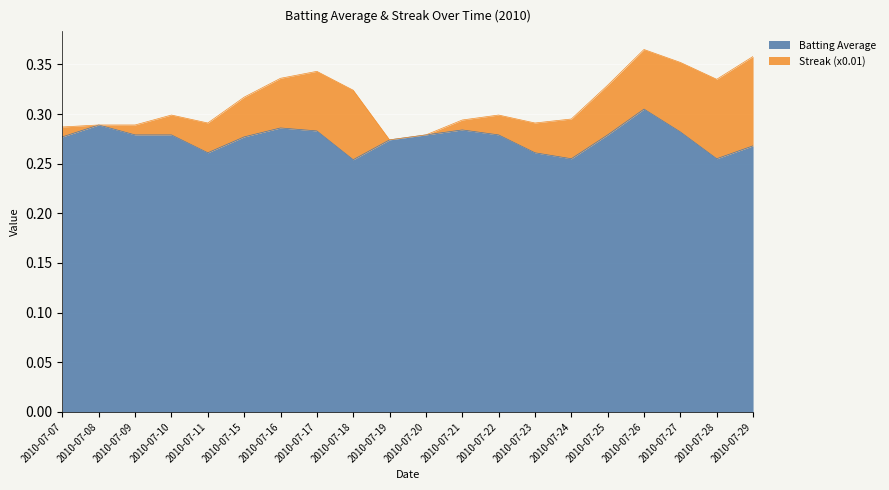

What is the minimum value shown in the chart?

0.3